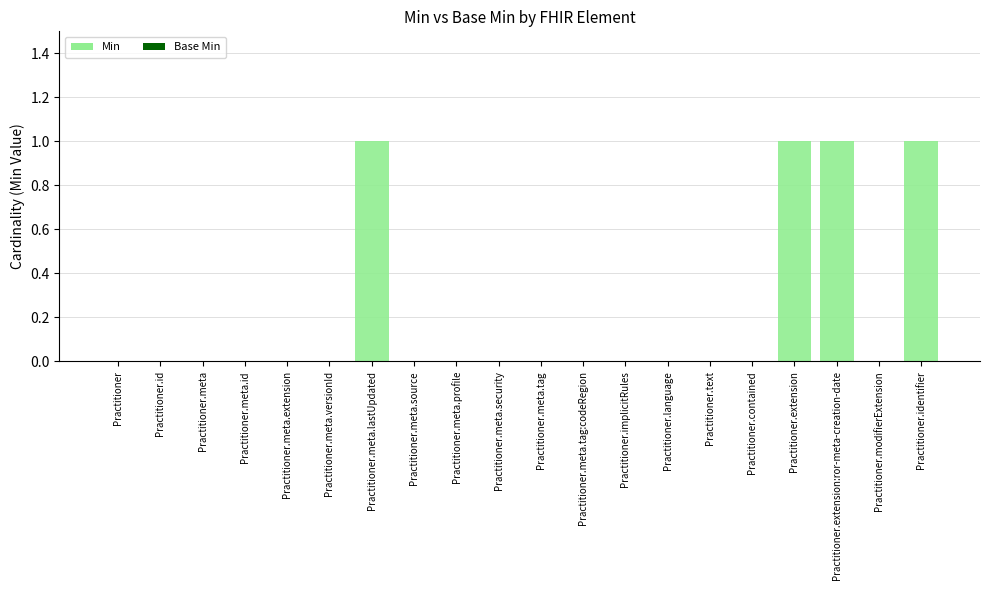

The chart shows a value of 1 at Practitioner.extension. True or false?

True